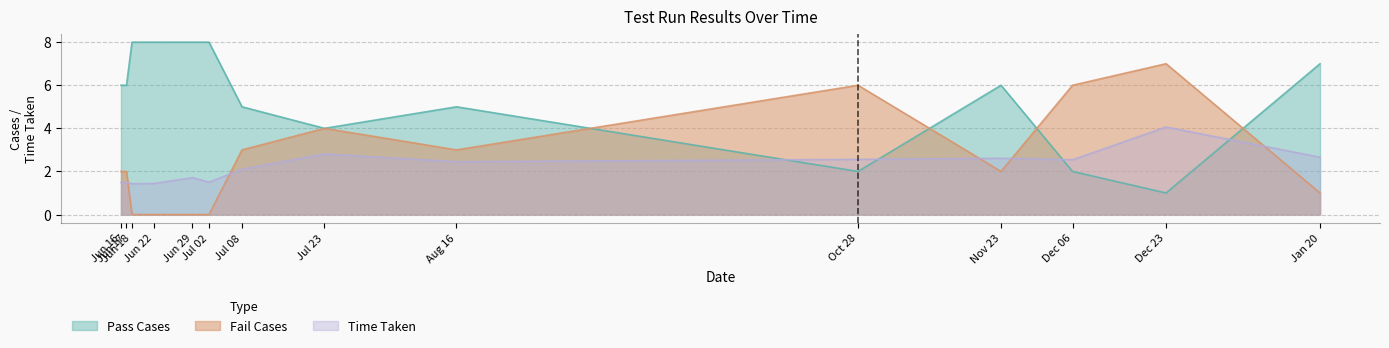

True or false: Time Taken and Fail Cases intersect in this chart.

True